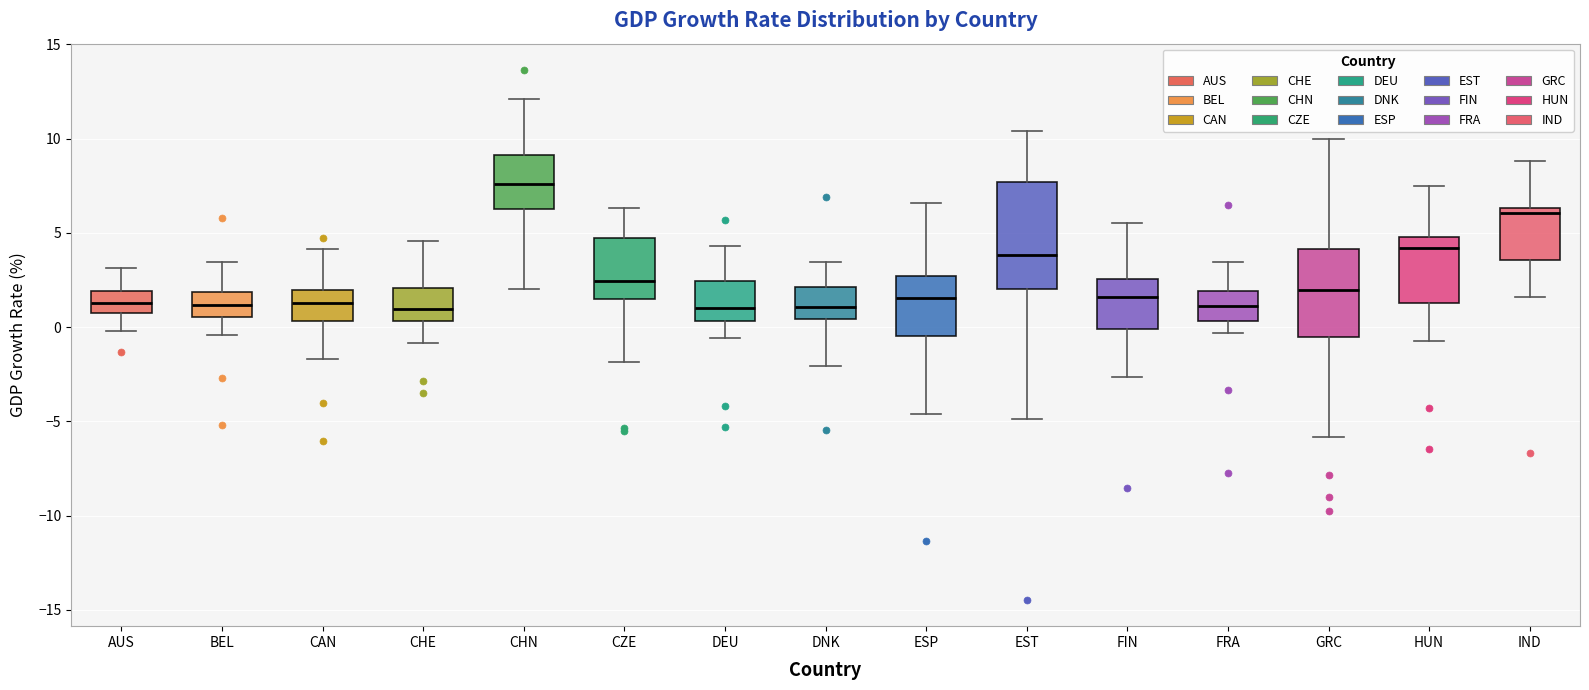

Where does the lower whisker of the box for EST end on the y-axis? The values are not printed on the chart, so give them approximately, as read against the axis.

-5.0